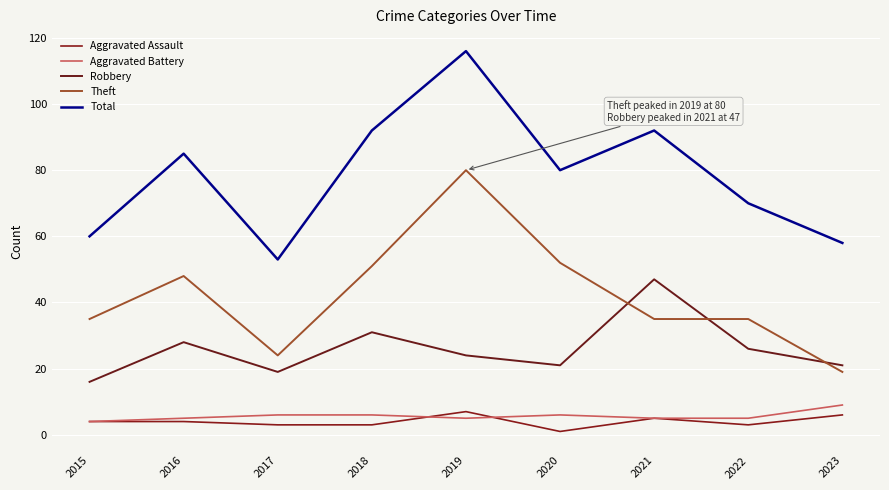

Is it true that Robbery equals 21 at 2020?

True